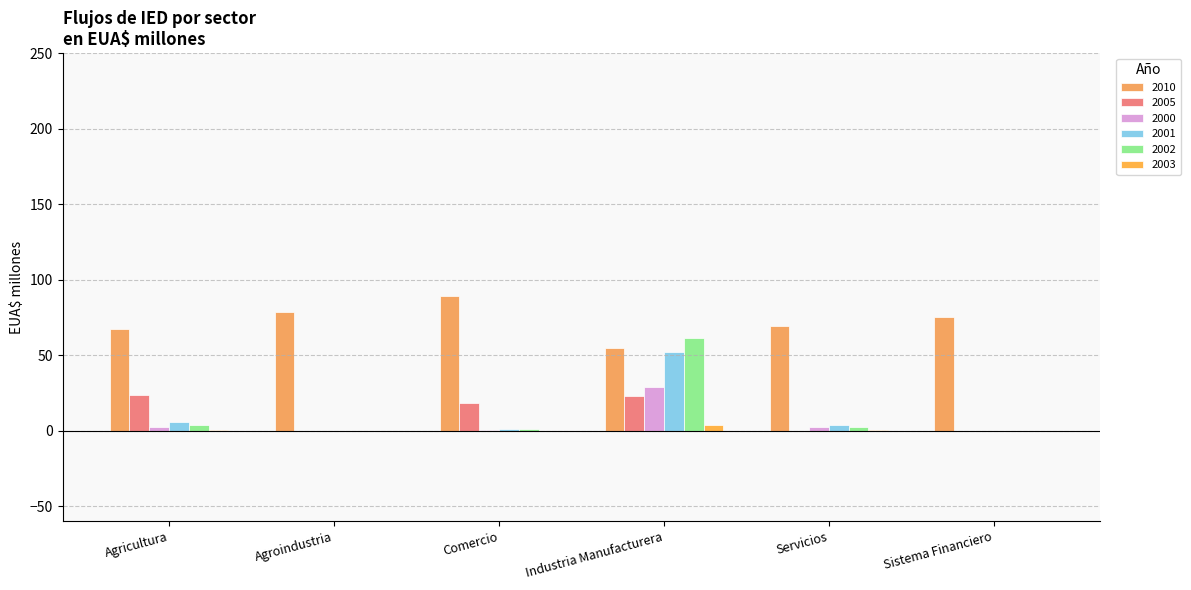

Does the chart contain stacked bars?

No